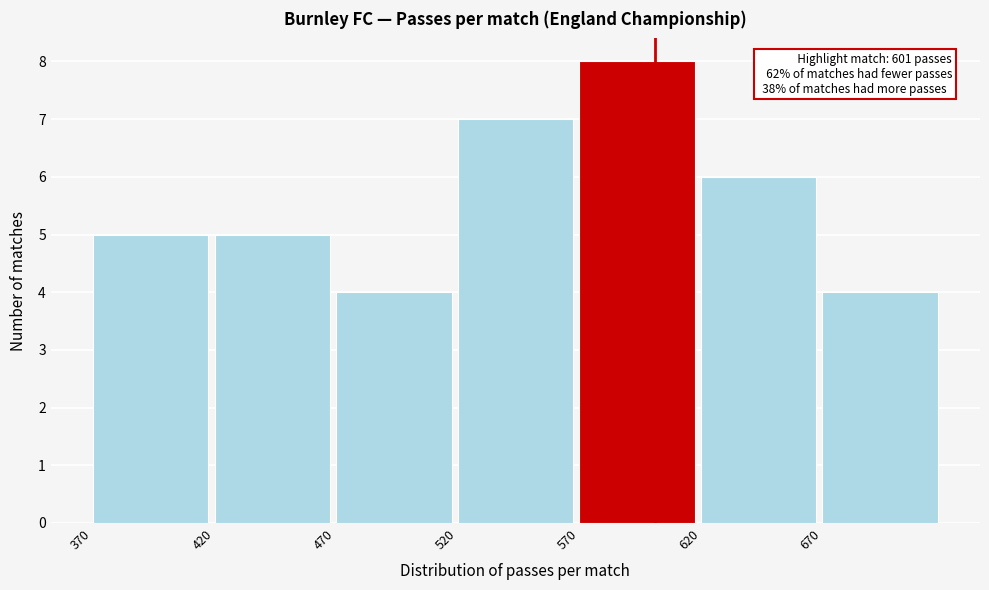

Over which range of the x-axis is the bar tallest?

570 to 620